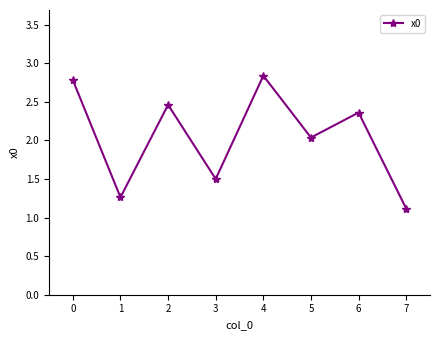

At which category does the chart reach its minimum across all series?

7